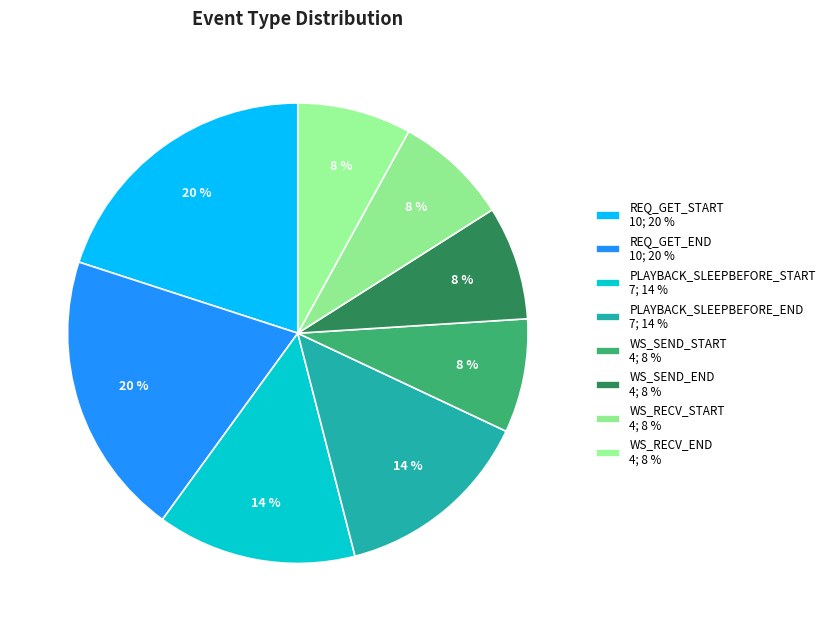

To the nearest percent, what is the difference between the largest and smallest slice percentages?

12%